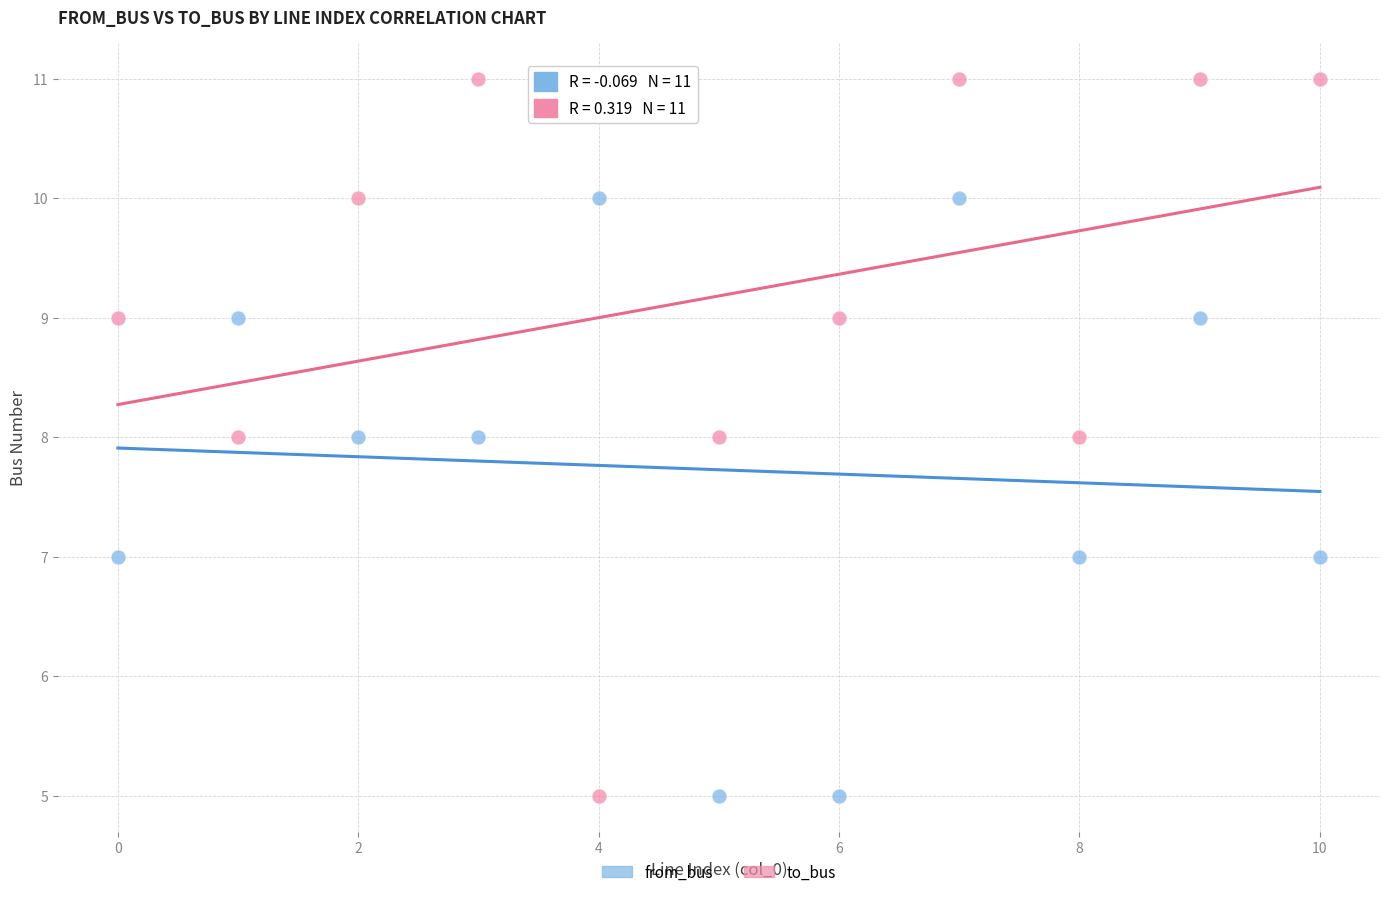

Which series has the largest Y range (max minus min)?

to_bus